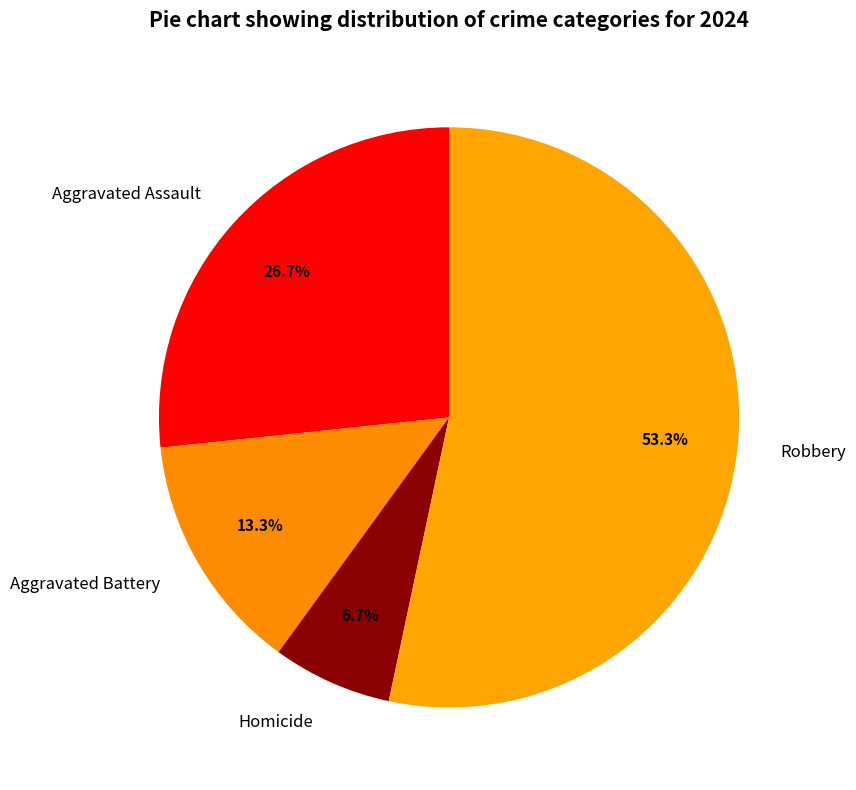

What is the majority slice?

Robbery